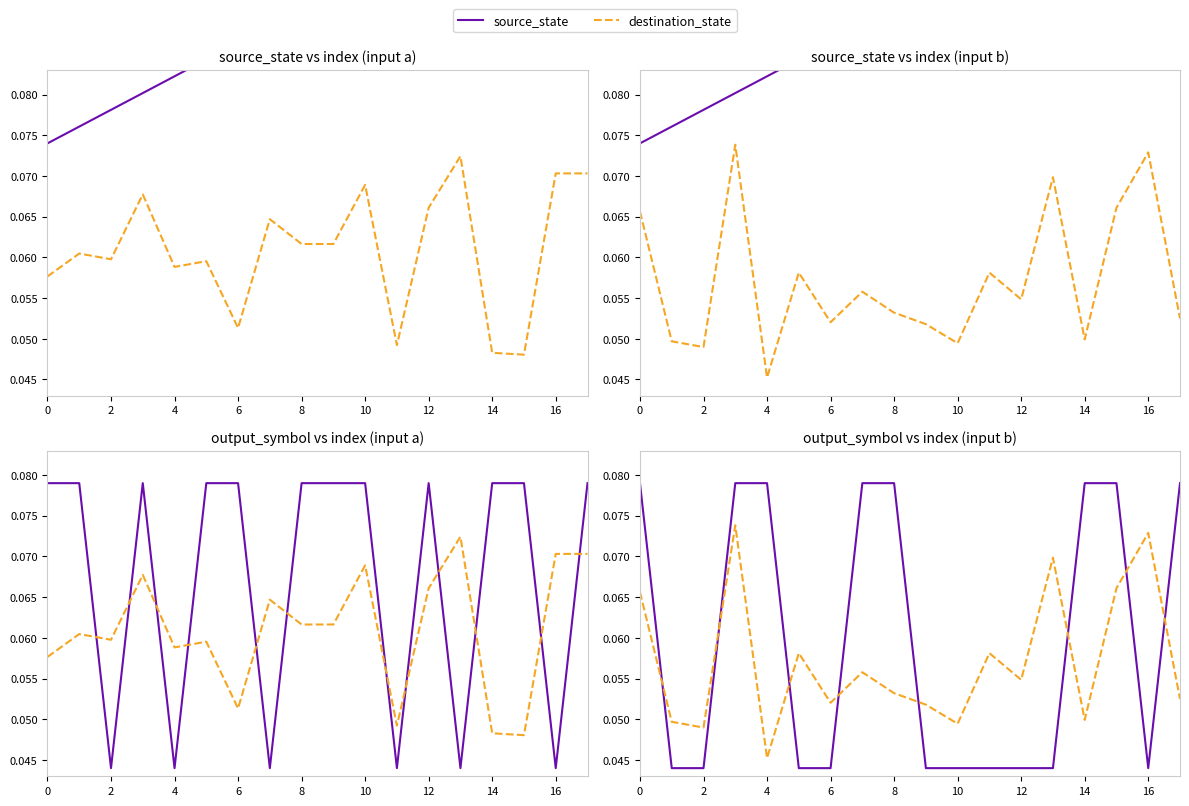

Reading right to left, list all the values displayed in this chart.

source_state: 0.1	0.0	0.1	0.1	0.0	0.0	0.0	0.0	0.0	0.1	0.1	0.0	0.0	0.1	0.1	0.0	0.0	0.1
destination_state: 0.1	0.1	0.1	0.0	0.1	0.1	0.1	0.0	0.1	0.1	0.1	0.1	0.1	0.0	0.1	0.0	0.0	0.1